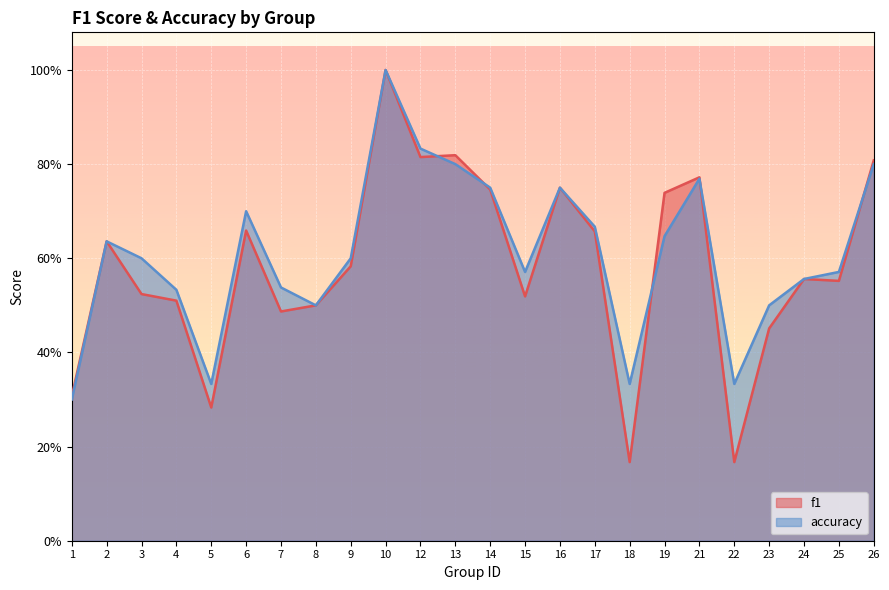

What is the minimum value for accuracy?

0.3